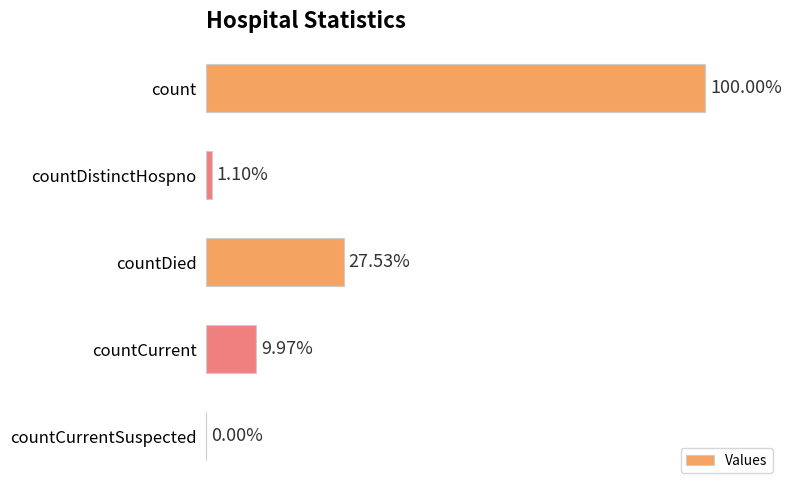

Are the bars horizontal?

Yes